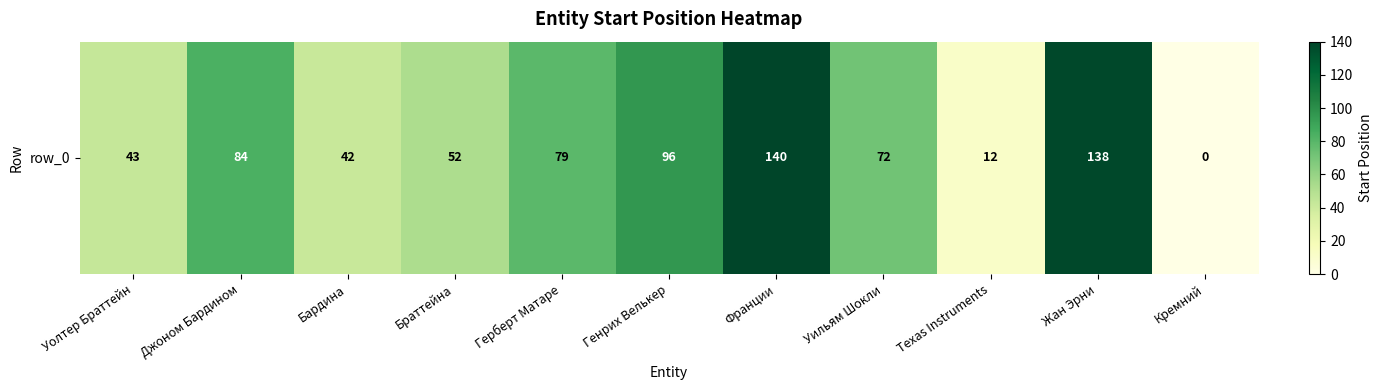

How many series are shown in this chart?

1